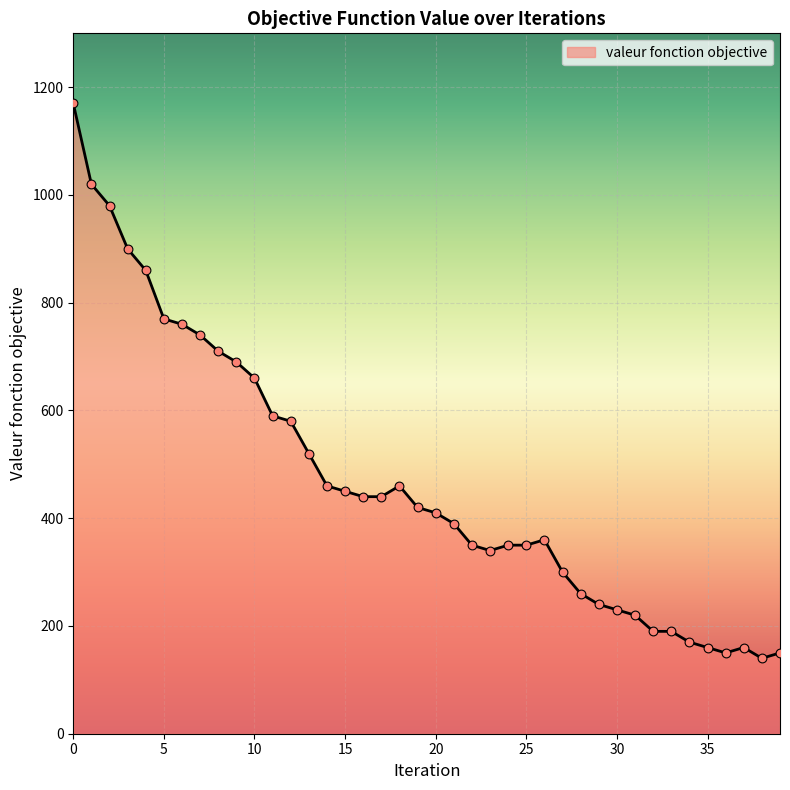

What is the difference between the maximum and minimum values?

1030